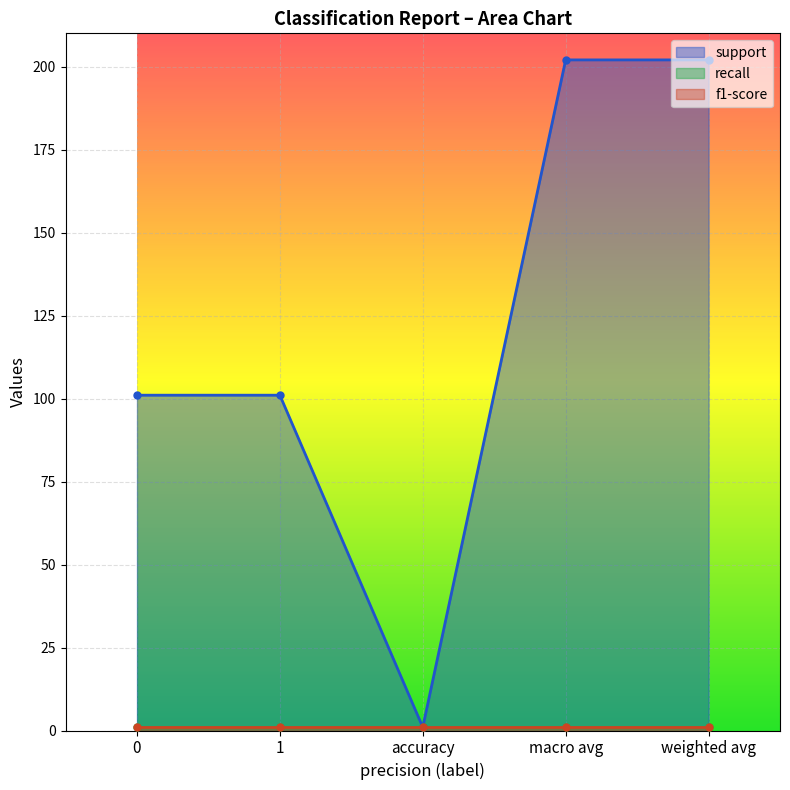

What is the total value across all series at macro avg?

204